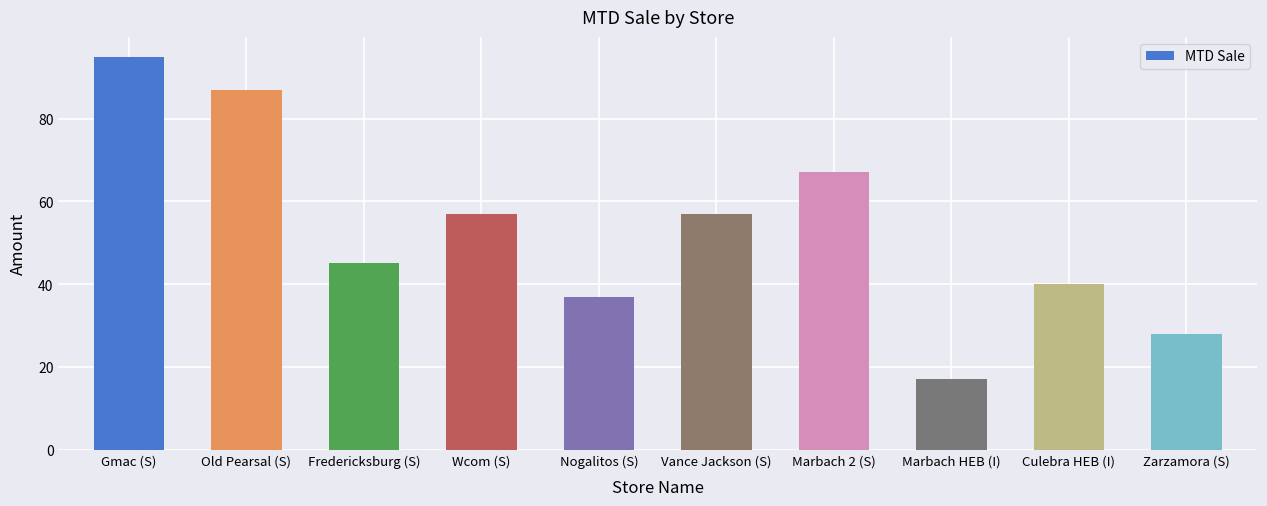

The chart shows a value of 28 at Zarzamora (S). True or false?

True